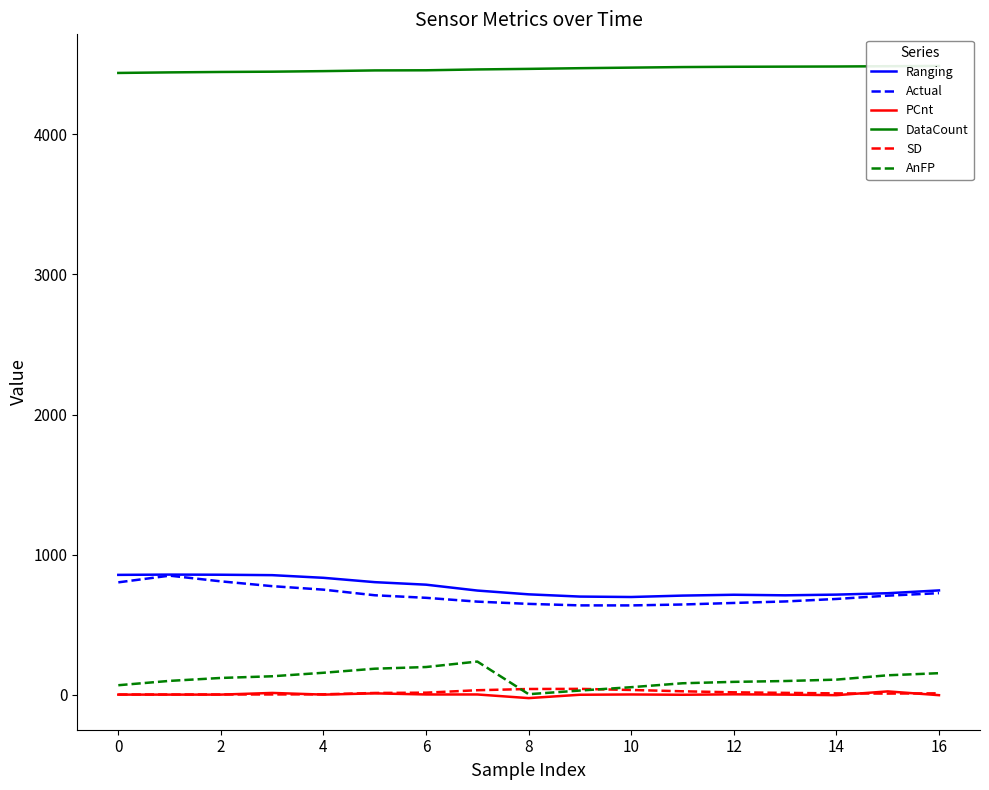

What is the sum of all SD values?

255.1